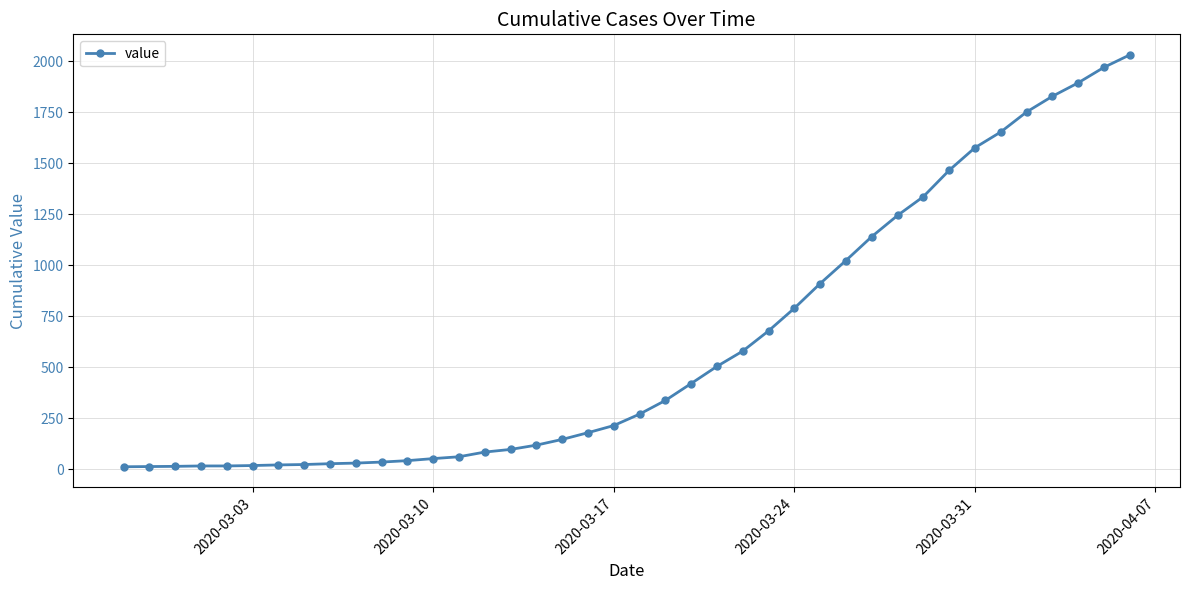

What is the maximum value shown in the chart?

2032